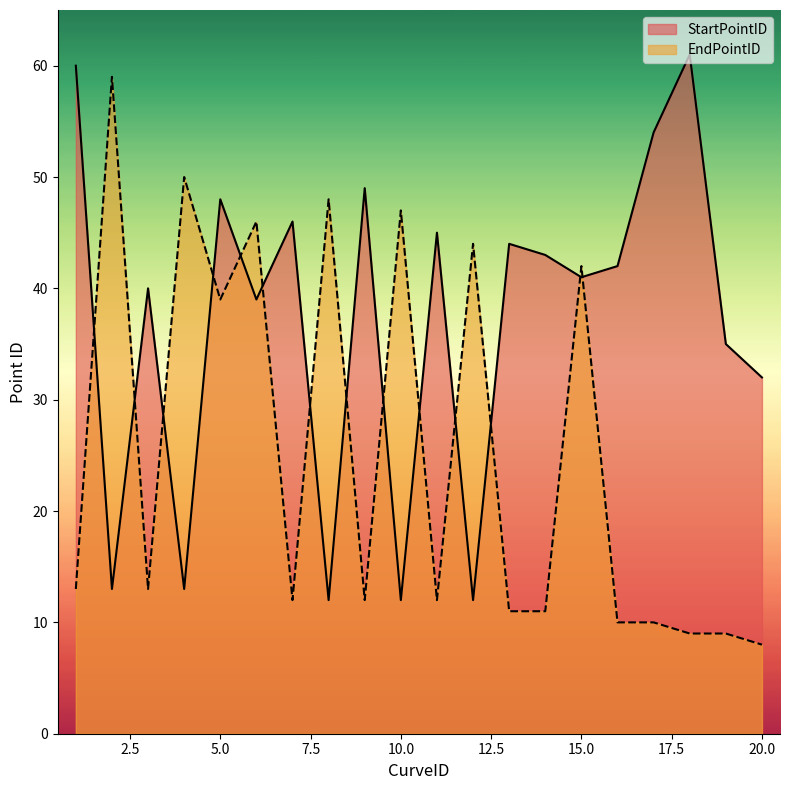

What is the sum of all EndPointID values?

505